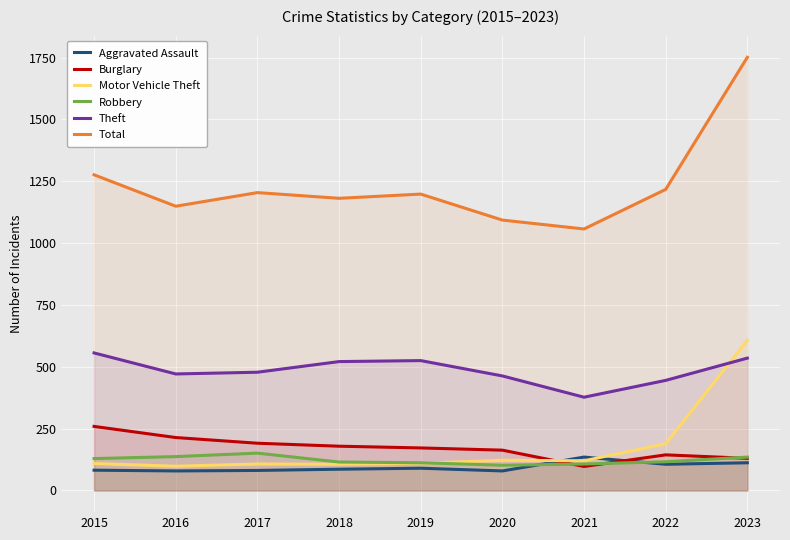

Which series has the largest total across all categories?

Total